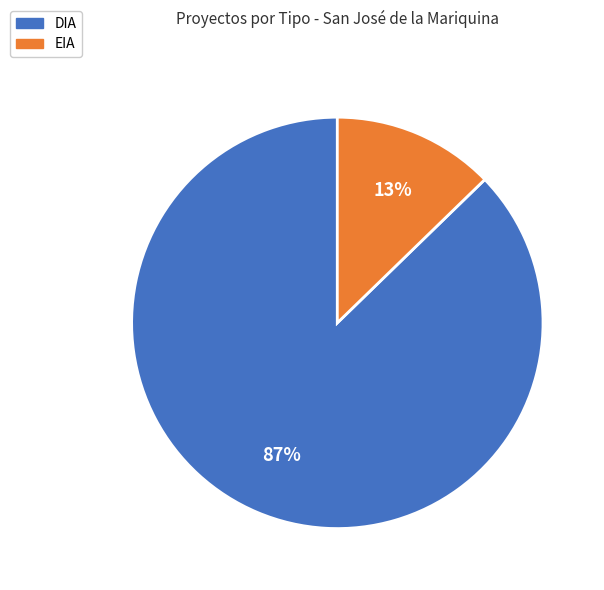

Which category has the smallest portion of the pie?

EIA